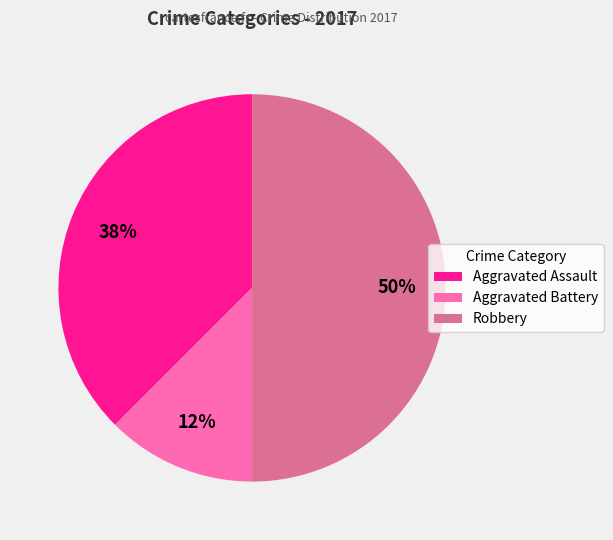

What is the smallest slice in the pie chart?

Aggravated Battery